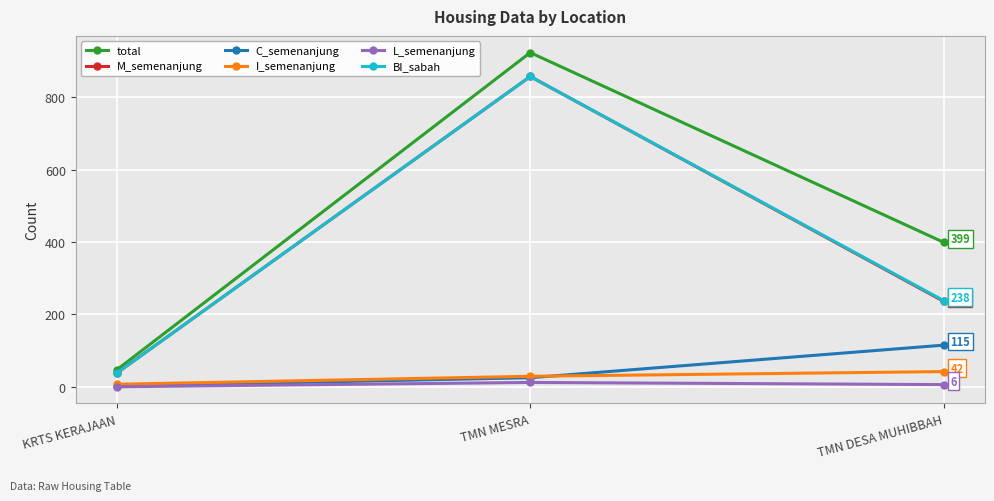

The value of C_semenanjung at KRTS KERAJAAN is 2. True or false?

True